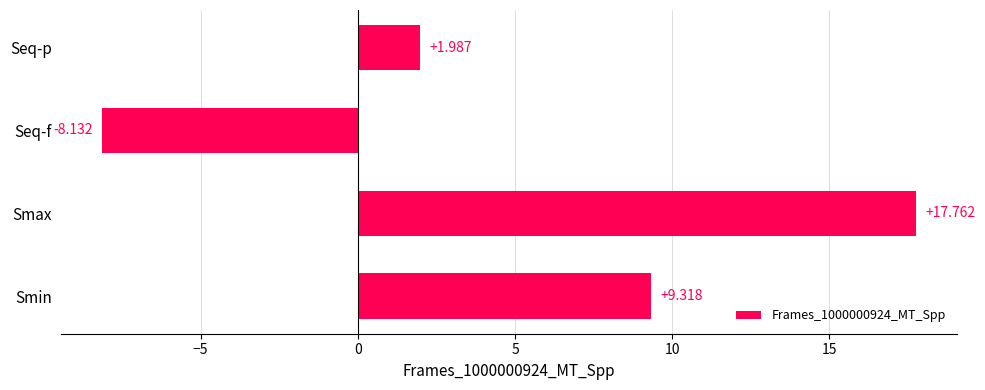

What is the difference between the maximum and minimum values?

25.9